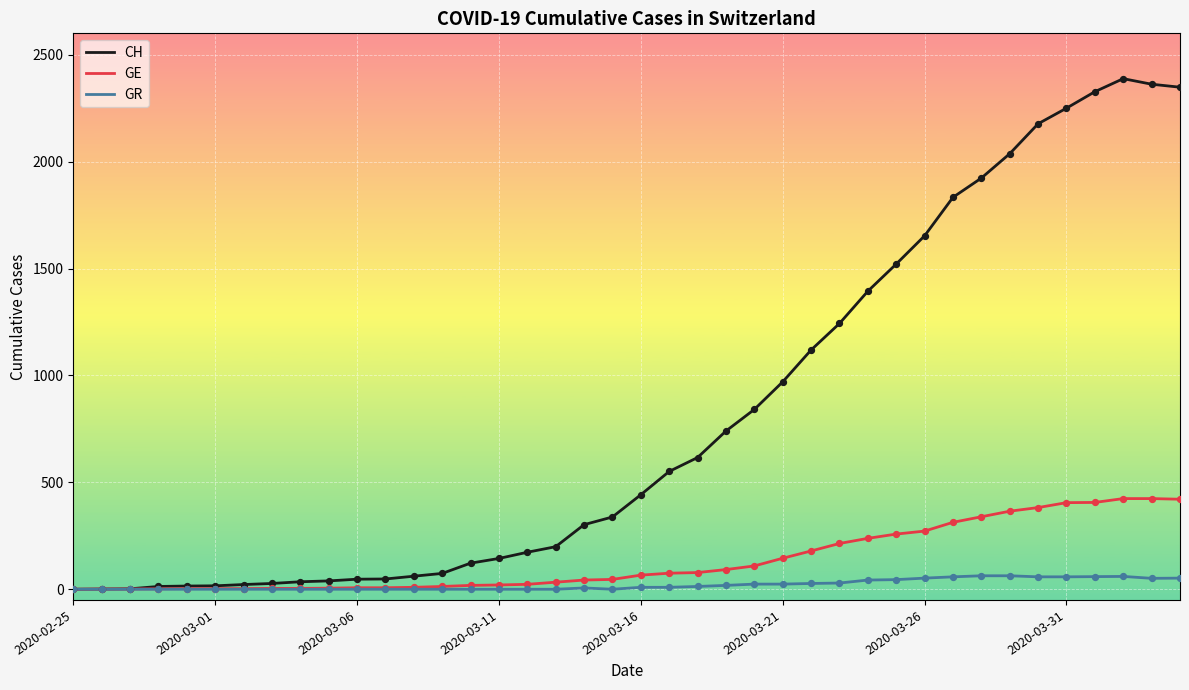

Which series has the largest range (max minus min)?

CH